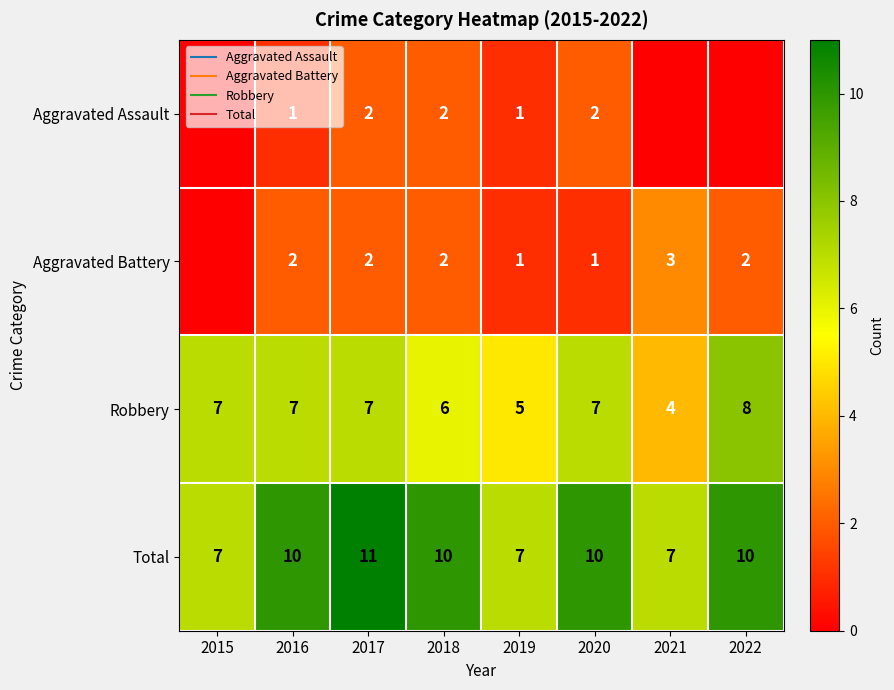

How many distinct data groups are displayed?

4